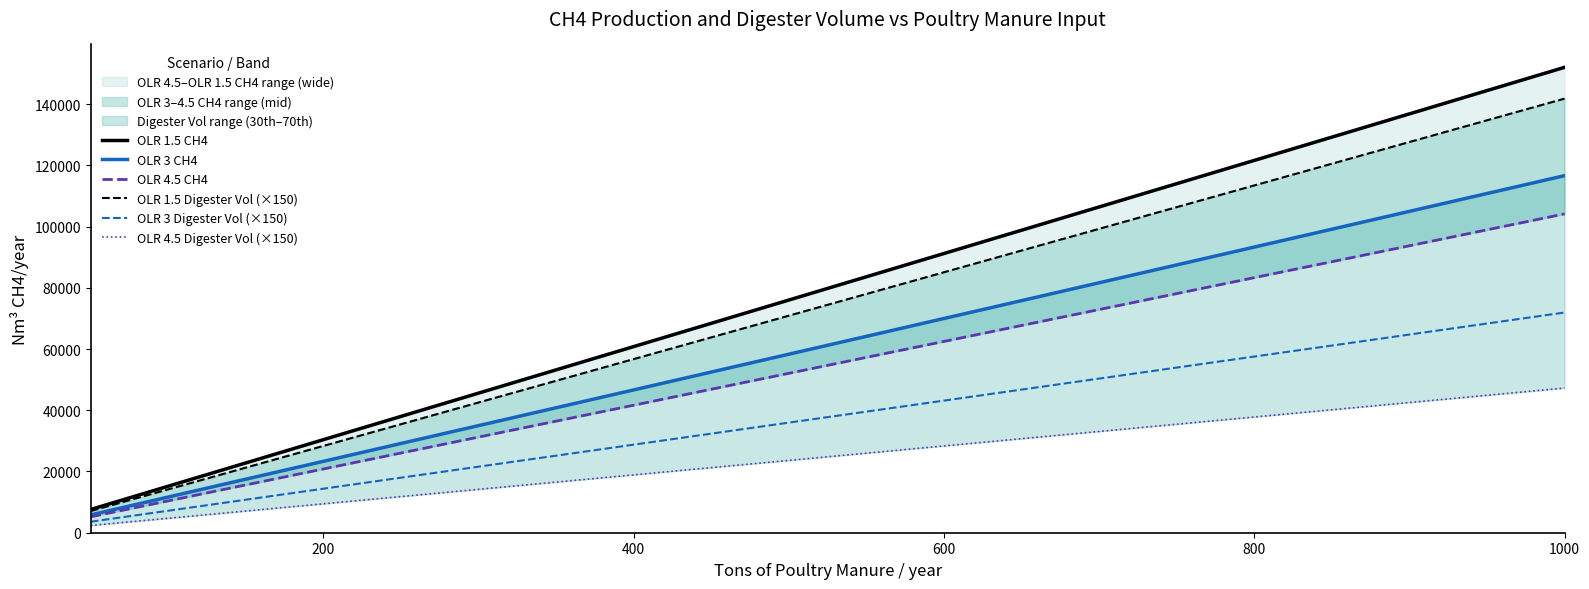

True or false: OLR 1.5 CH4 has more than 0 interior local peaks.

False